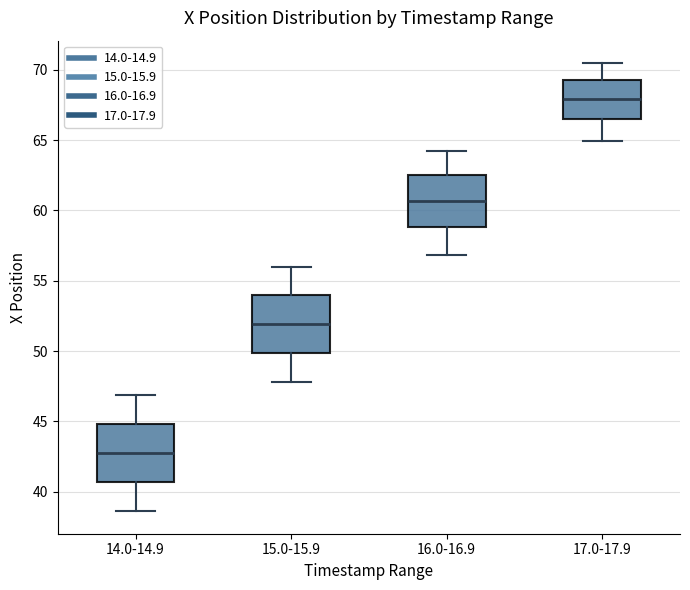

Where does the lower whisker of the box for 17.0-17.9 end on the y-axis? The values are not printed on the chart, so give them approximately, as read against the axis.

65.0